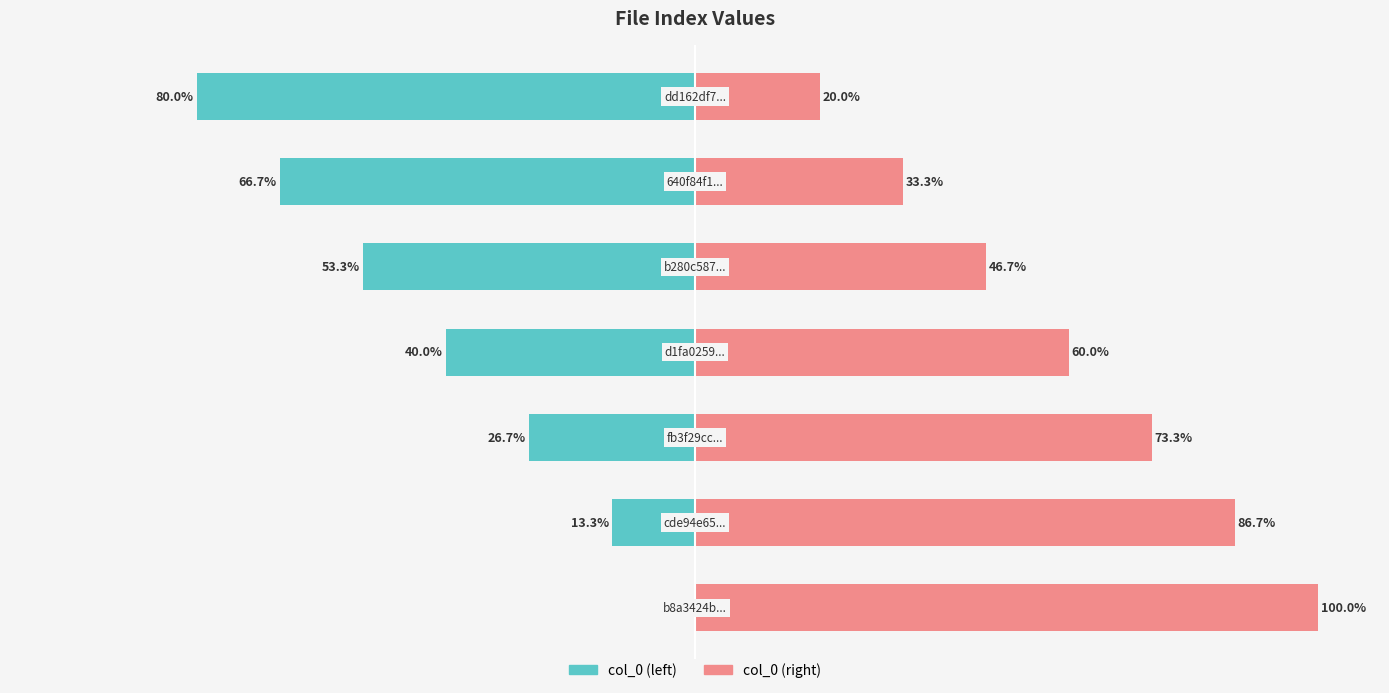

What is the difference between the col_0 (left) values at 5 and 3?

26.7